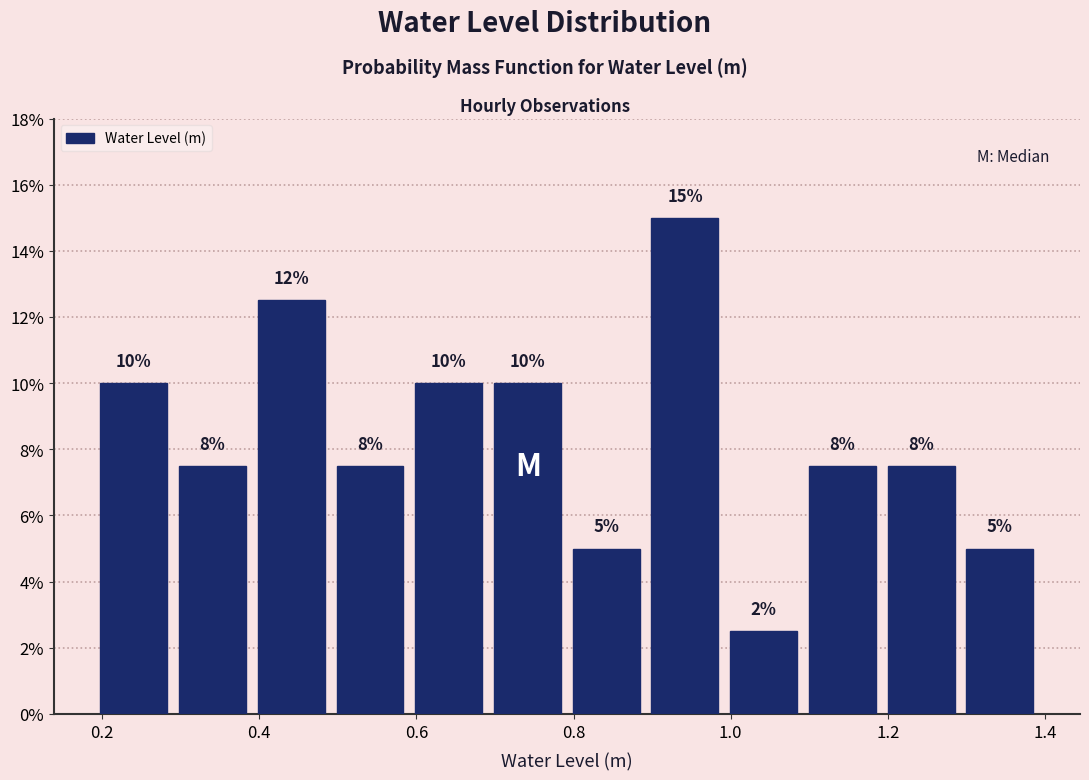

Which range on the x-axis has the tallest bar?

0.9 to 1.0